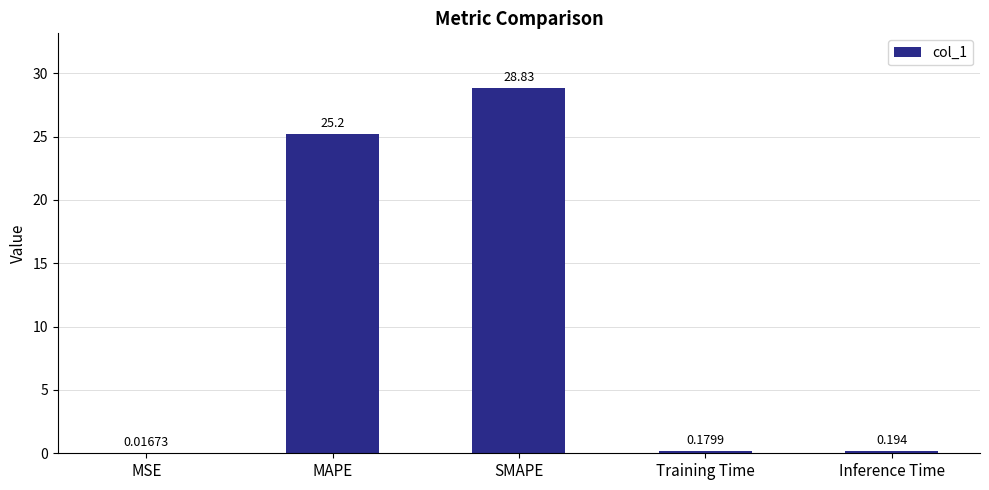

Between Training Time and MAPE, which is larger?

MAPE